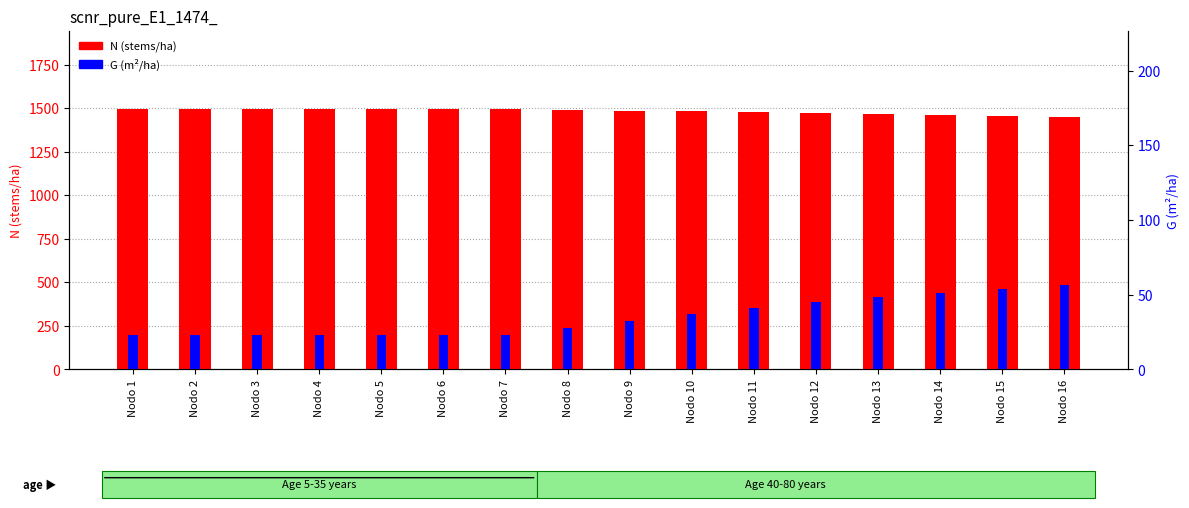

What is the difference between the maximum and second lowest values in the N (stems/ha) series?

40.7